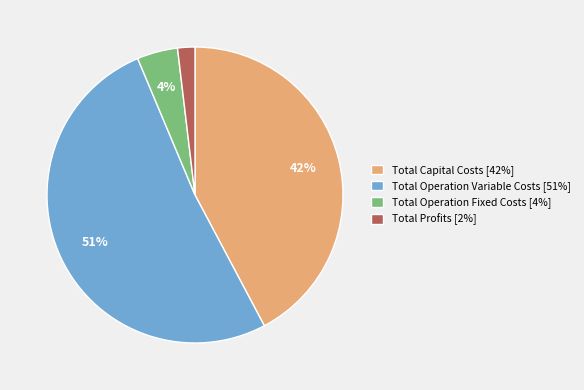

Count the number of slices in the pie.

4